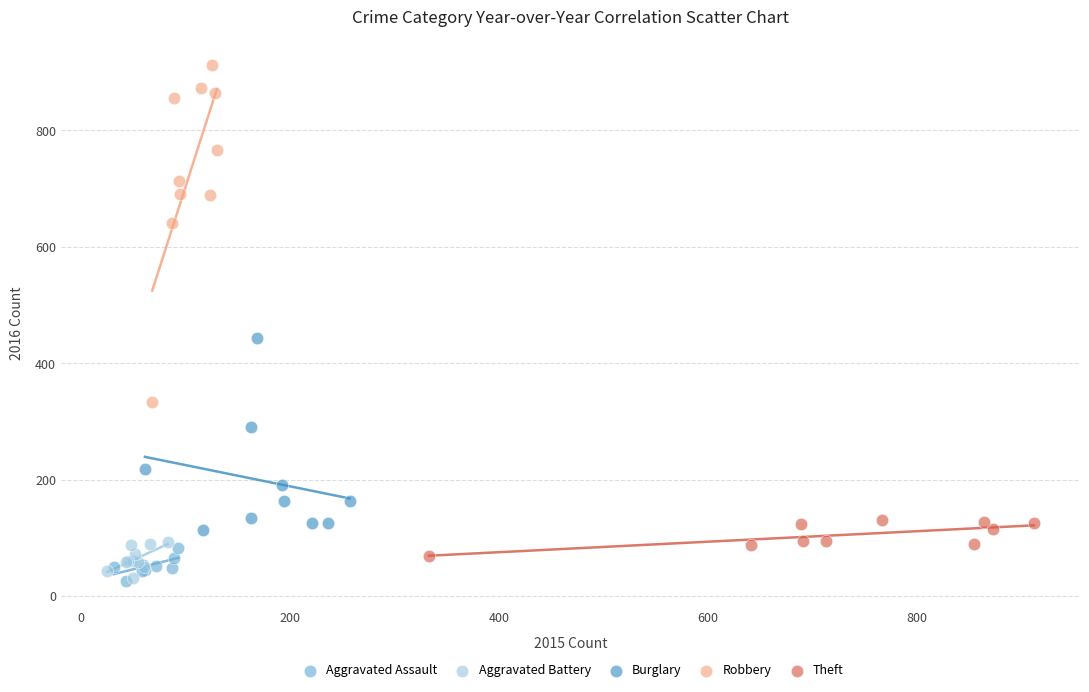

Which series has the largest Y range (max minus min)?

Robbery